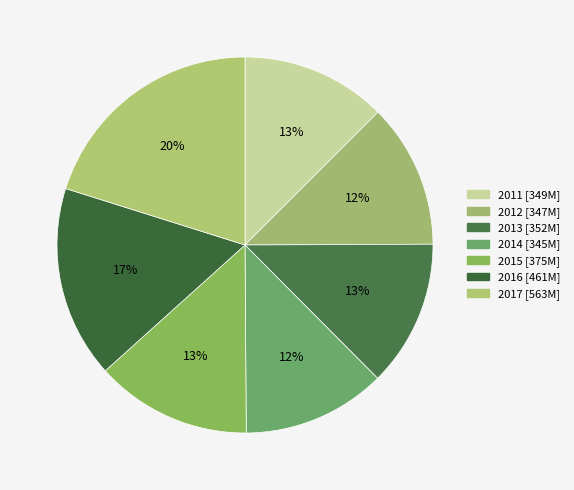

Count the number of slices in the pie.

7